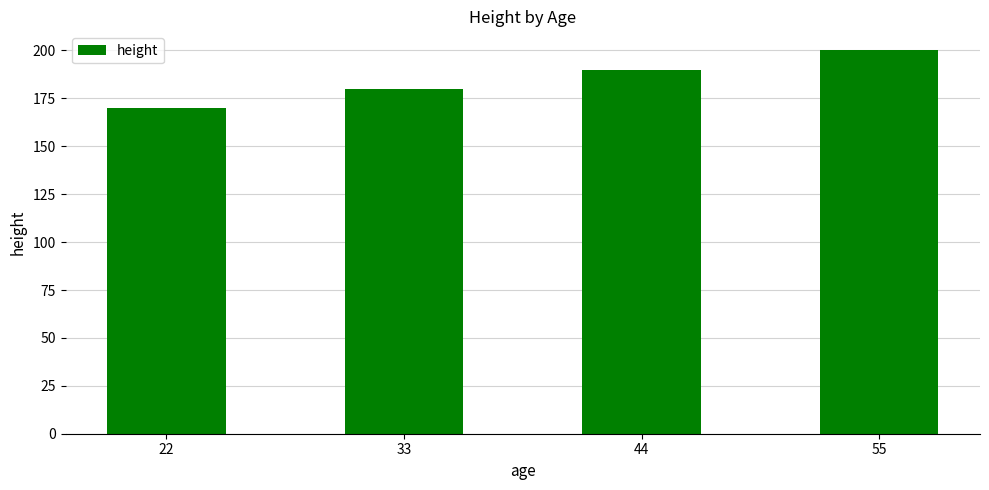

Are the bars horizontal?

No